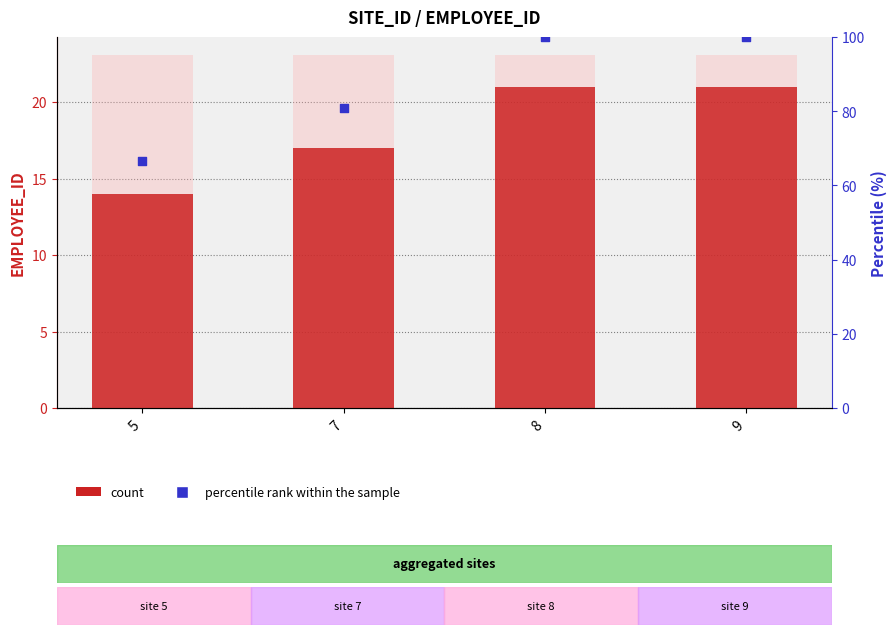

Which series has the largest Y range (max minus min)?

percentile rank within the sample